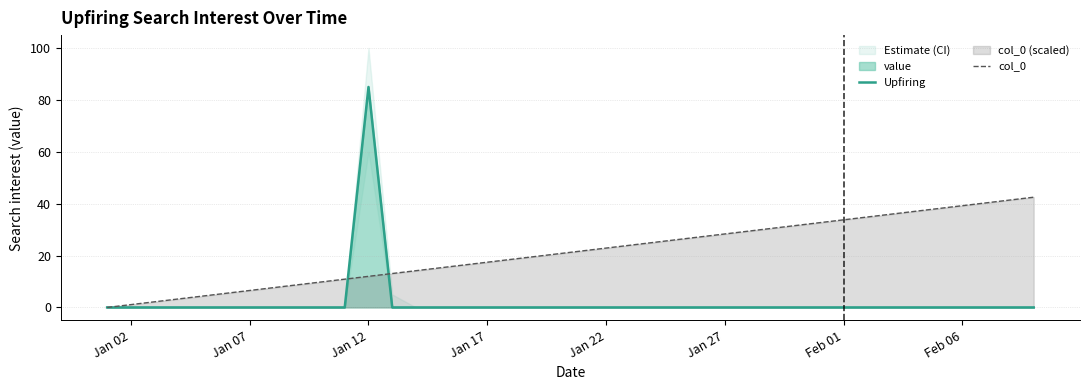

True or false: Upfiring has a value of -55.5 at Jan 17.

False